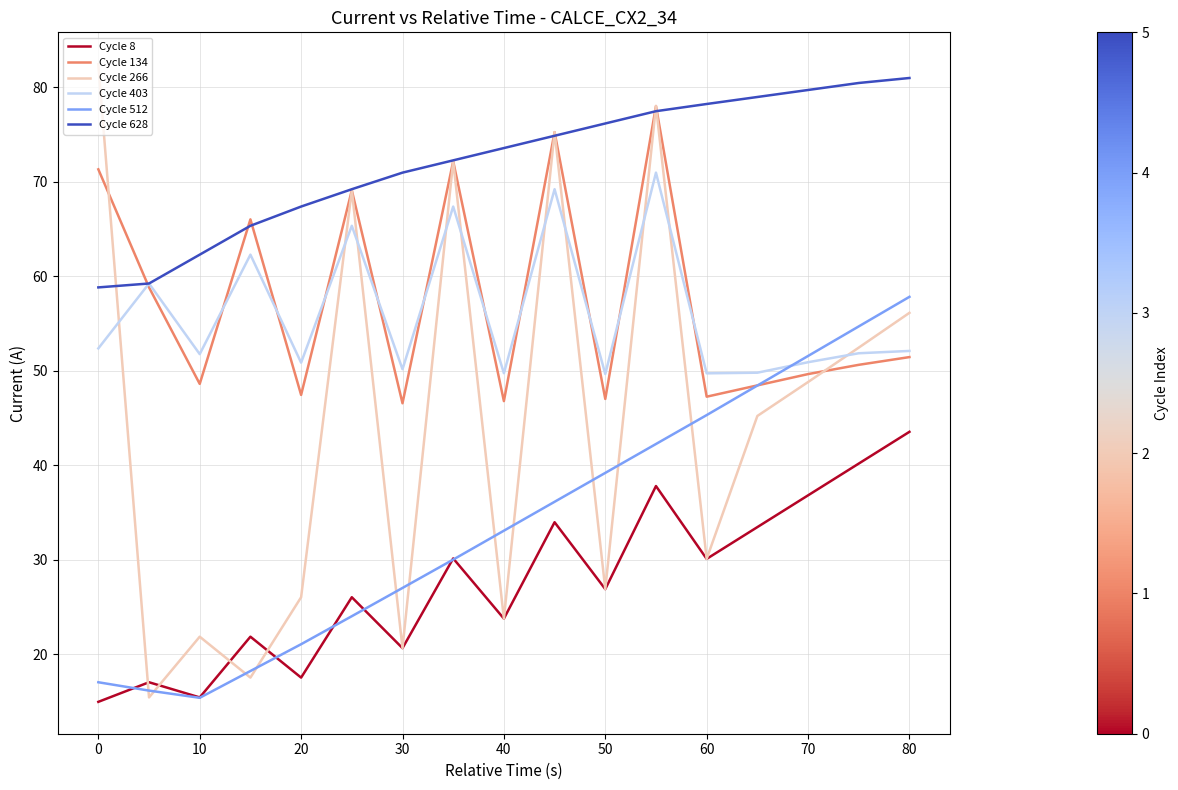

Which series ends up on top after the final intersection of Cycle 266 and Cycle 403?

Cycle 266